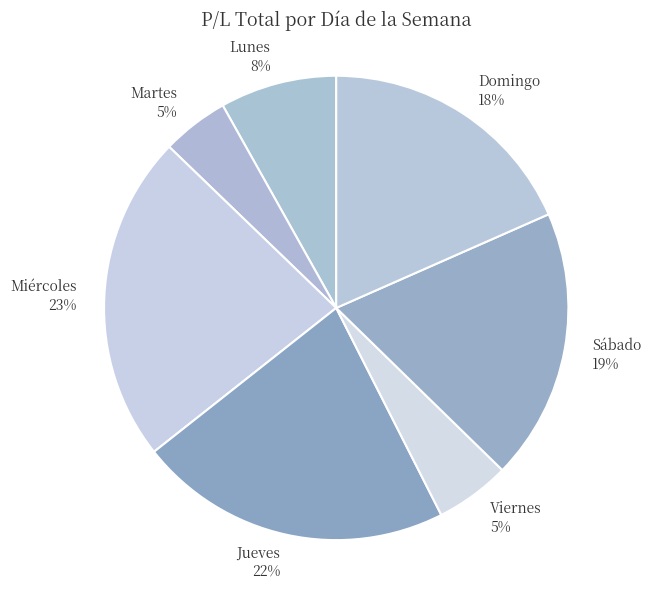

Is it true that Domingo is 18% of the pie?

True